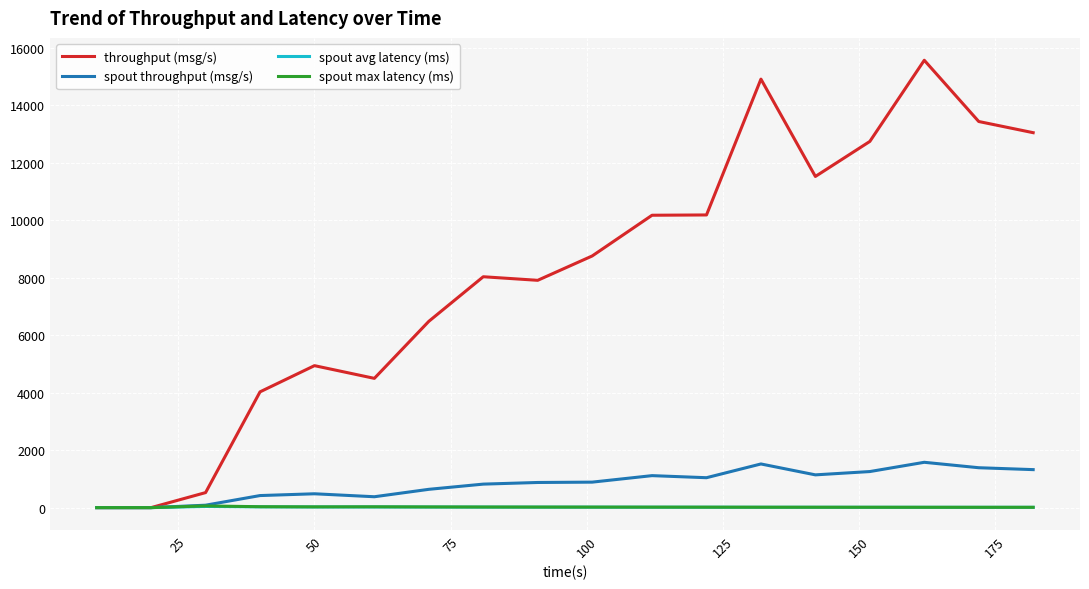

Which series has the largest range (max minus min)?

throughput (msg/s)